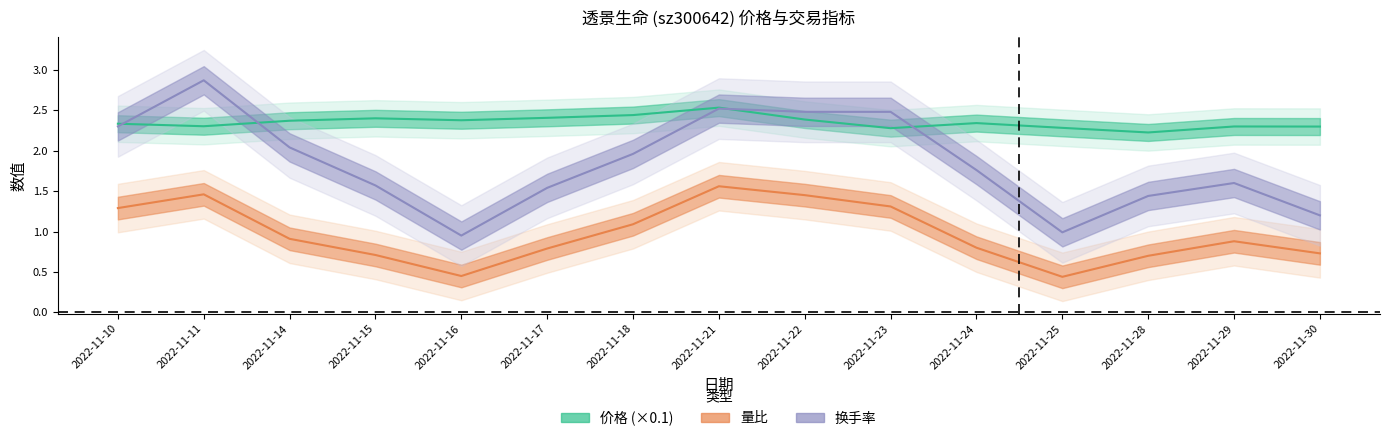

Count the number of data series in this chart.

3